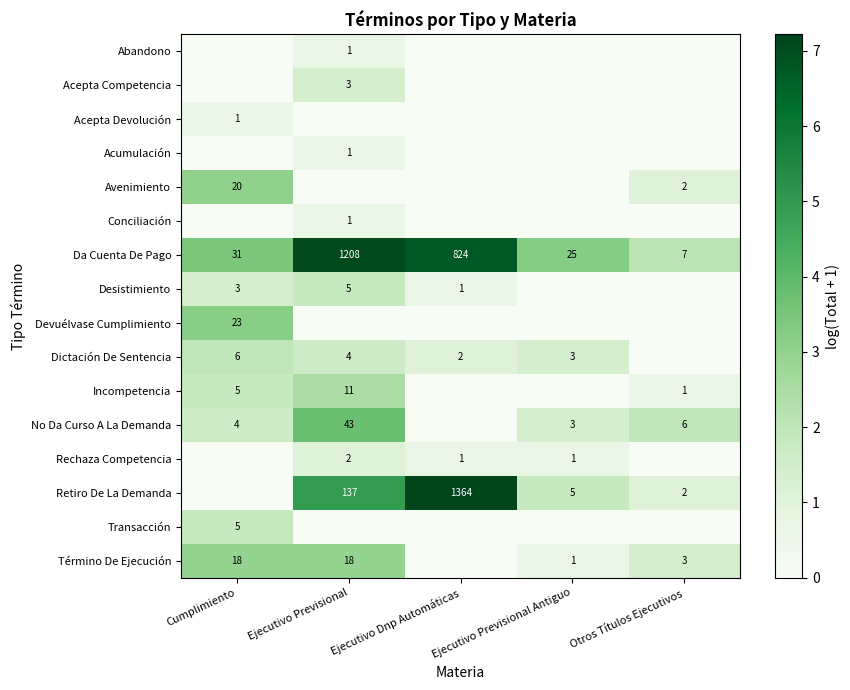

At which label does Da Cuenta De Pago reach its minimum?

Otros Títulos Ejecutivos